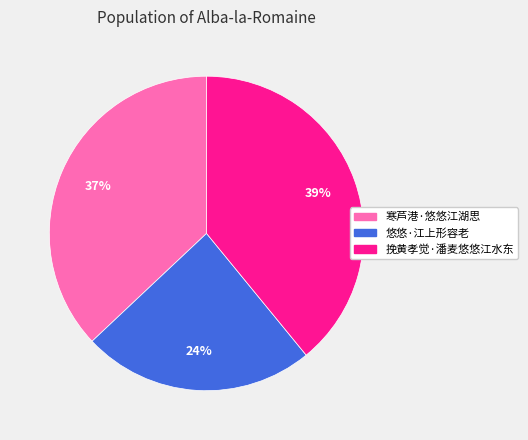

Rank the categories by value from lowest to highest.

悠悠·江上形容老, 寒芦港·悠悠江湖思, 挽黄孝觉·潘麦悠悠江水东